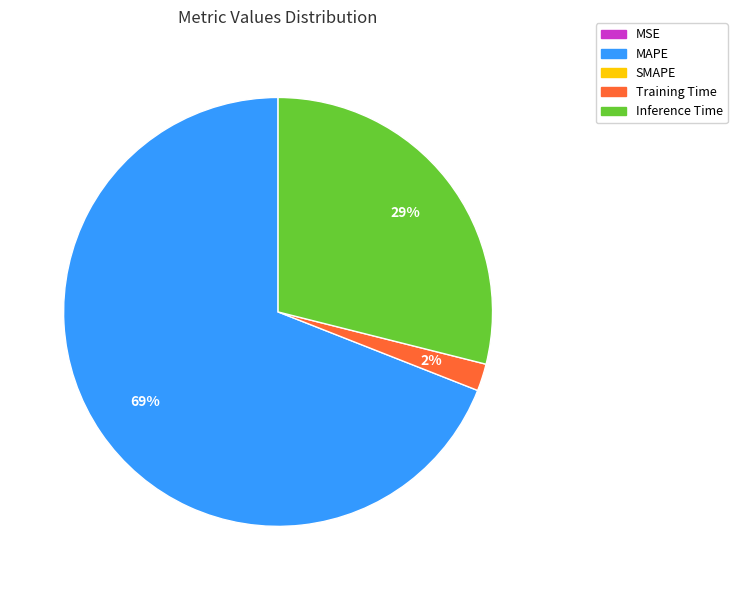

Is there any slice that represents more than half of the pie?

Yes